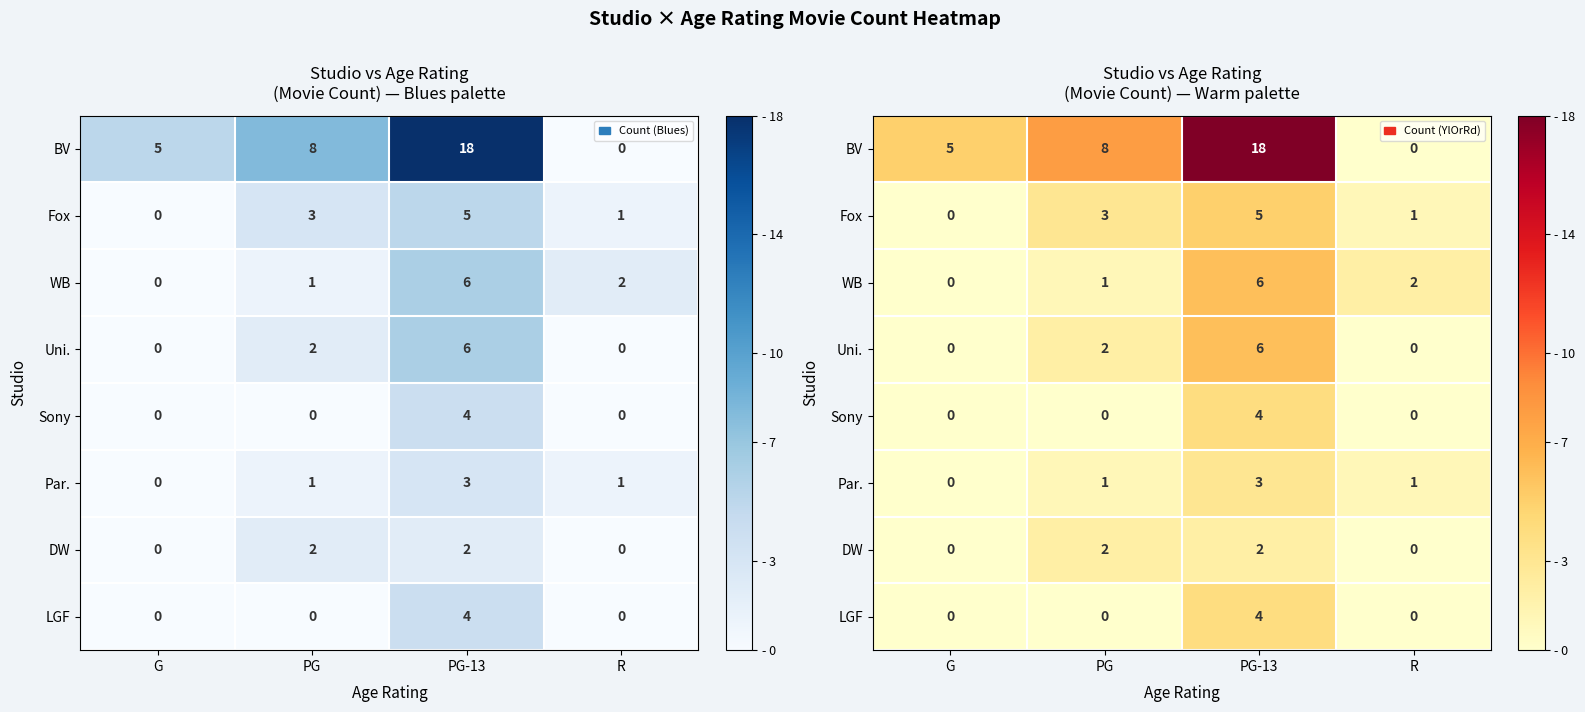

How many values in Fox are above zero?

3